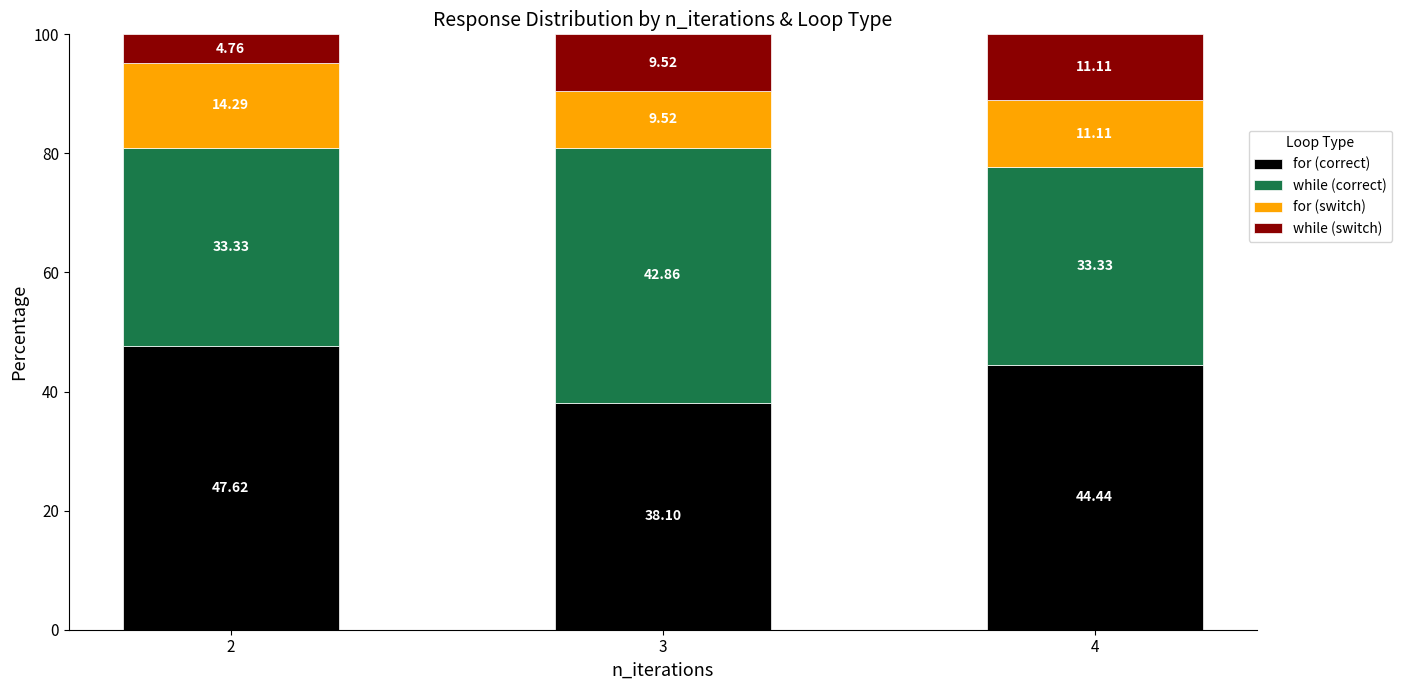

What is the average value of the for (correct) series?

43.4